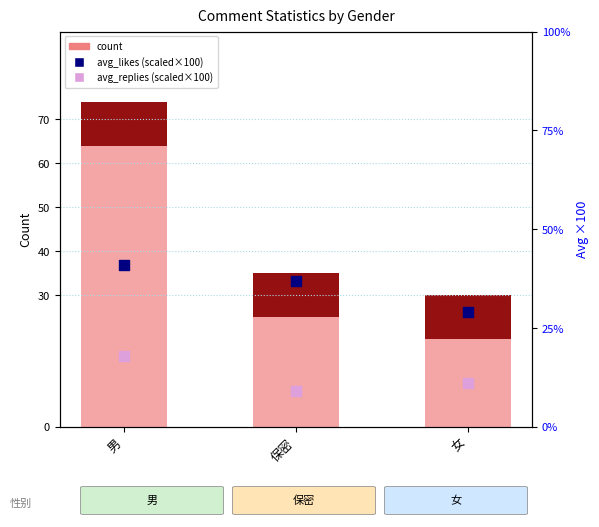

At how many categories does at least one series exceed 68?

1